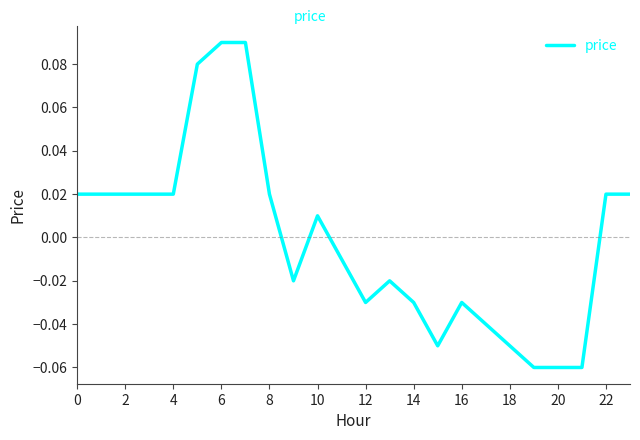

How many positive values are there?

12